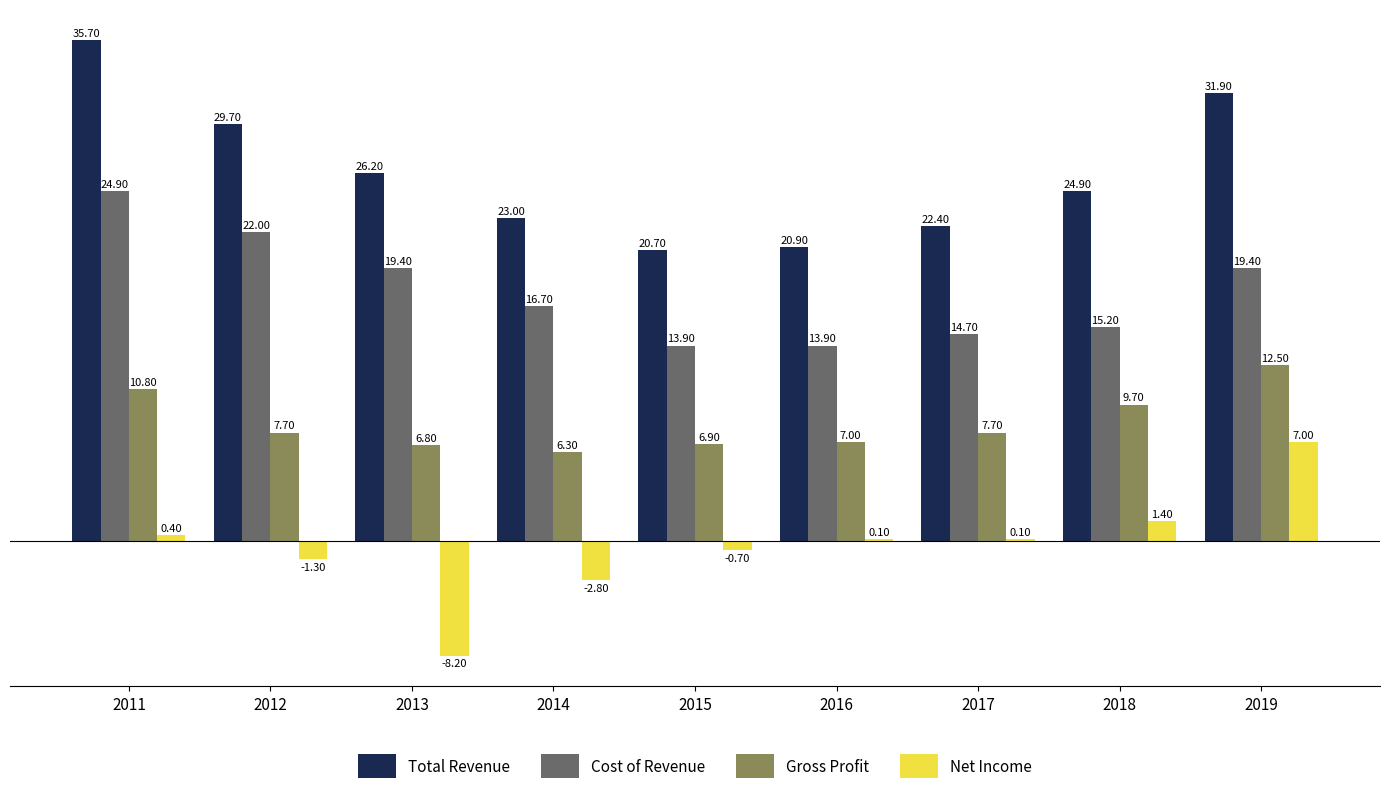

What is the difference between the Cost of Revenue values at 2014 and 2017?

2000